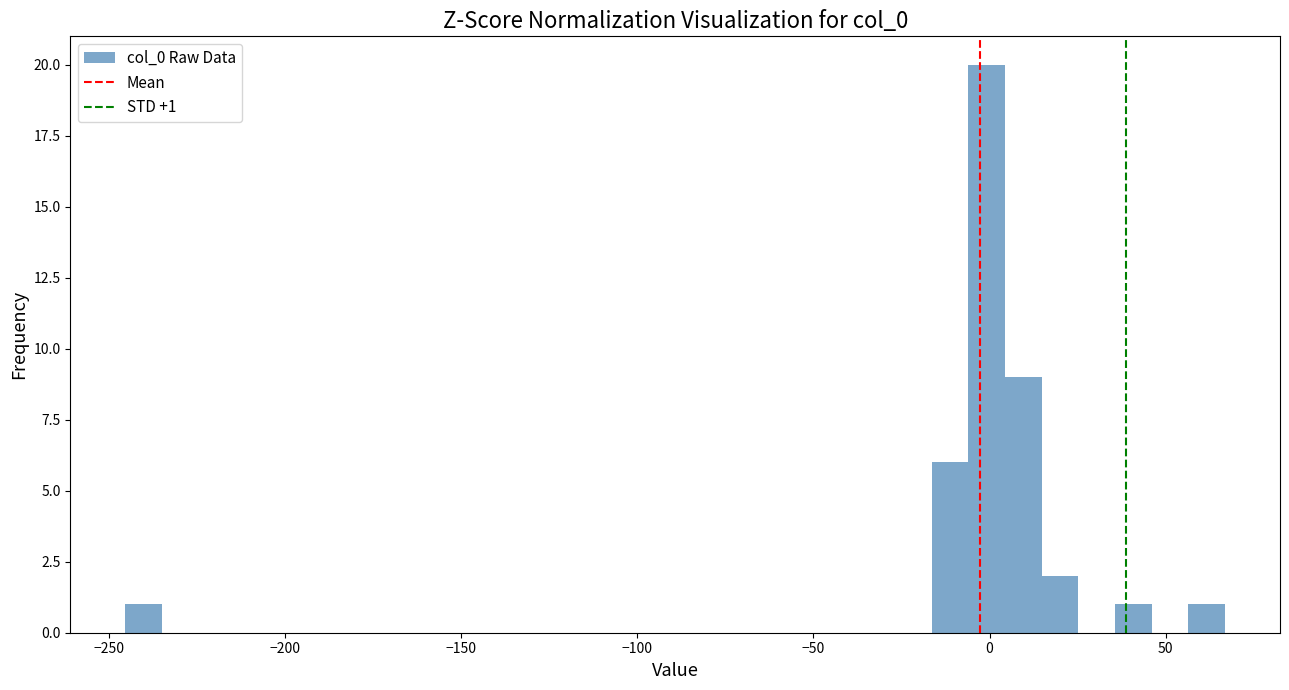

Read against the x-axis, roughly where is the centre of the tallest bar?

0